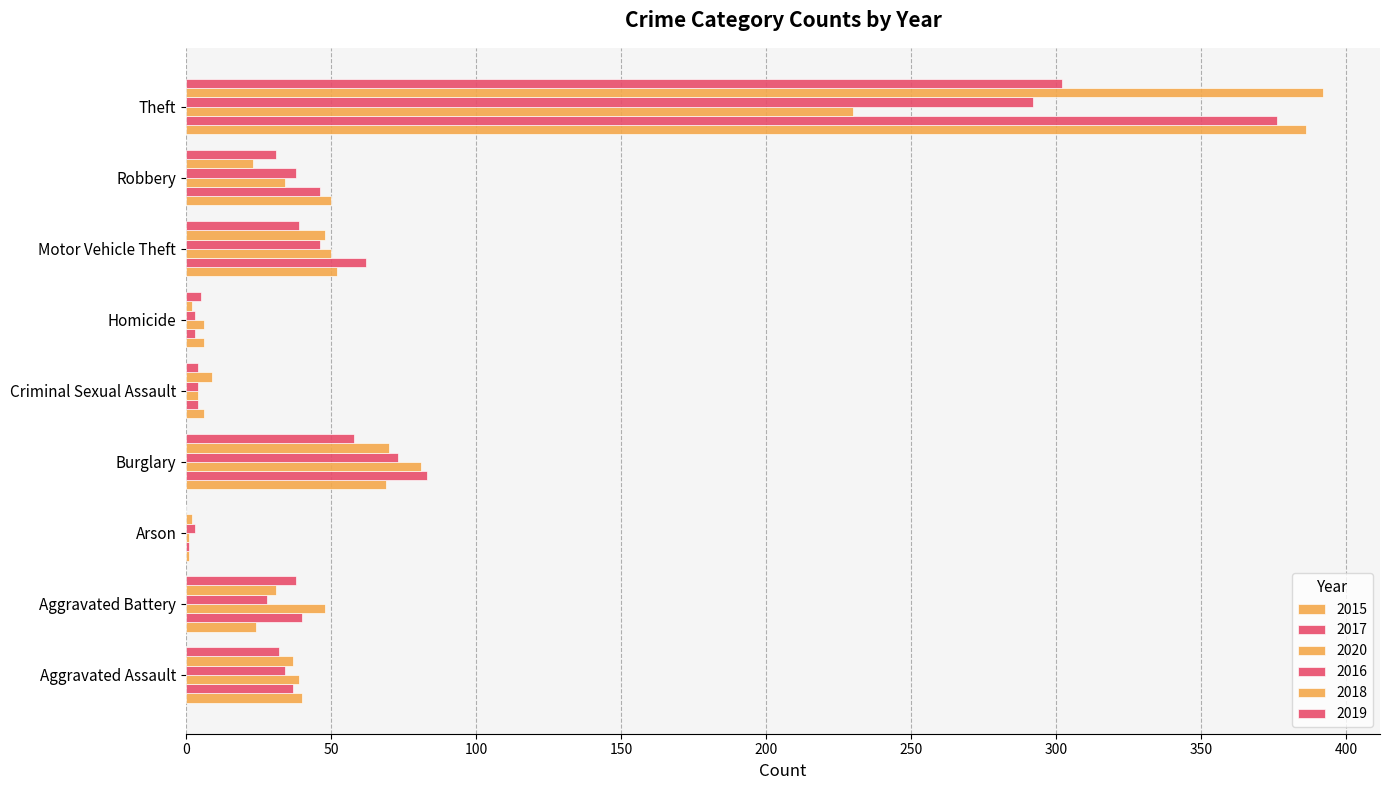

Which series has the largest range (max minus min)?

2018